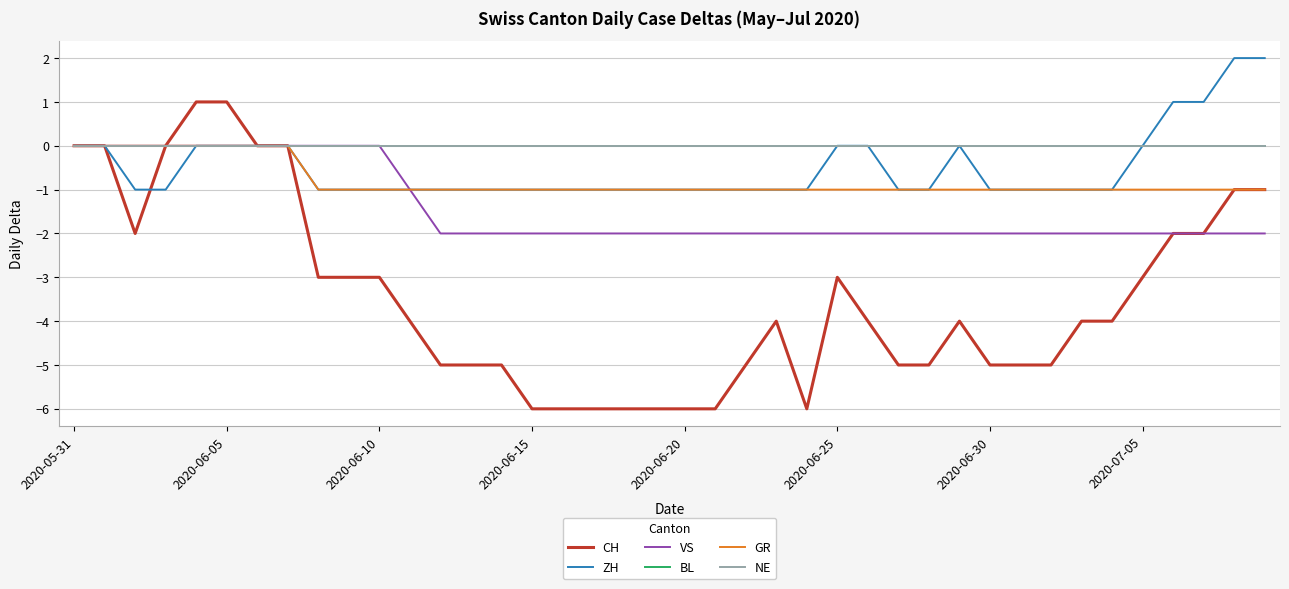

What is the greatest value displayed?

2